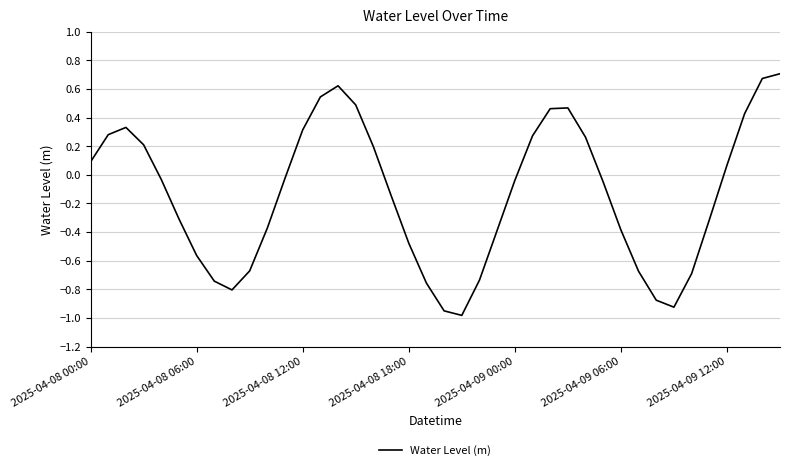

What is the difference between the maximum and minimum values?

1.7